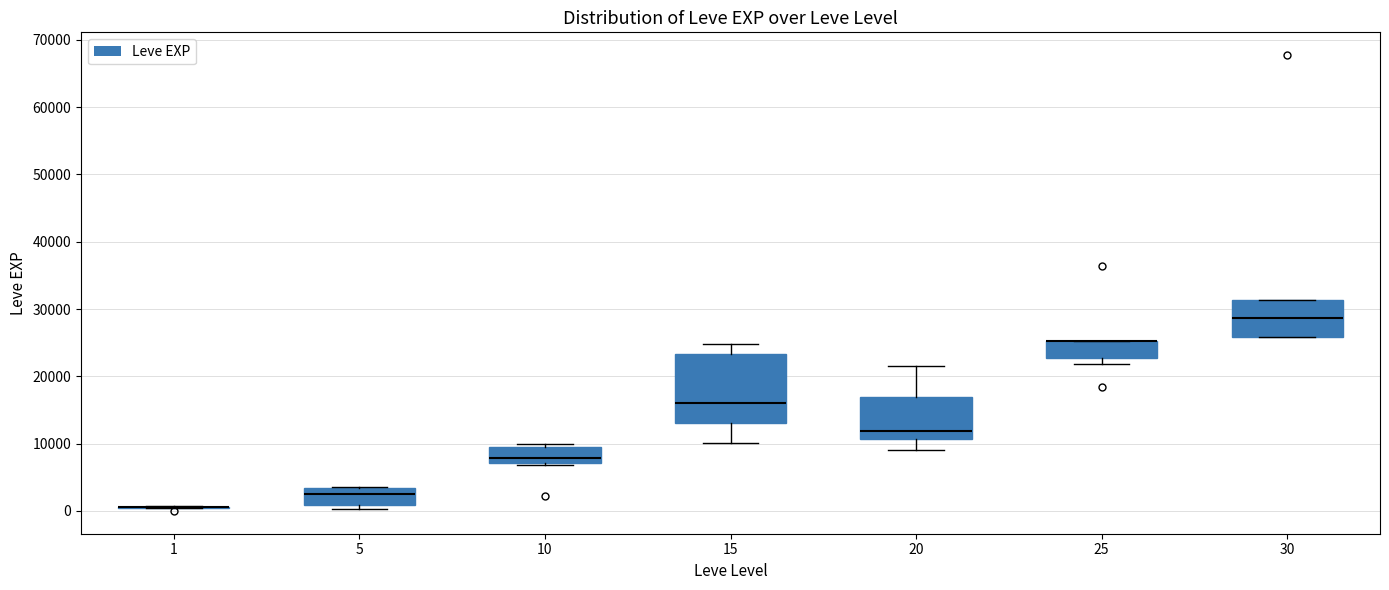

Which box is the tallest, from its lower edge to its upper edge?

15